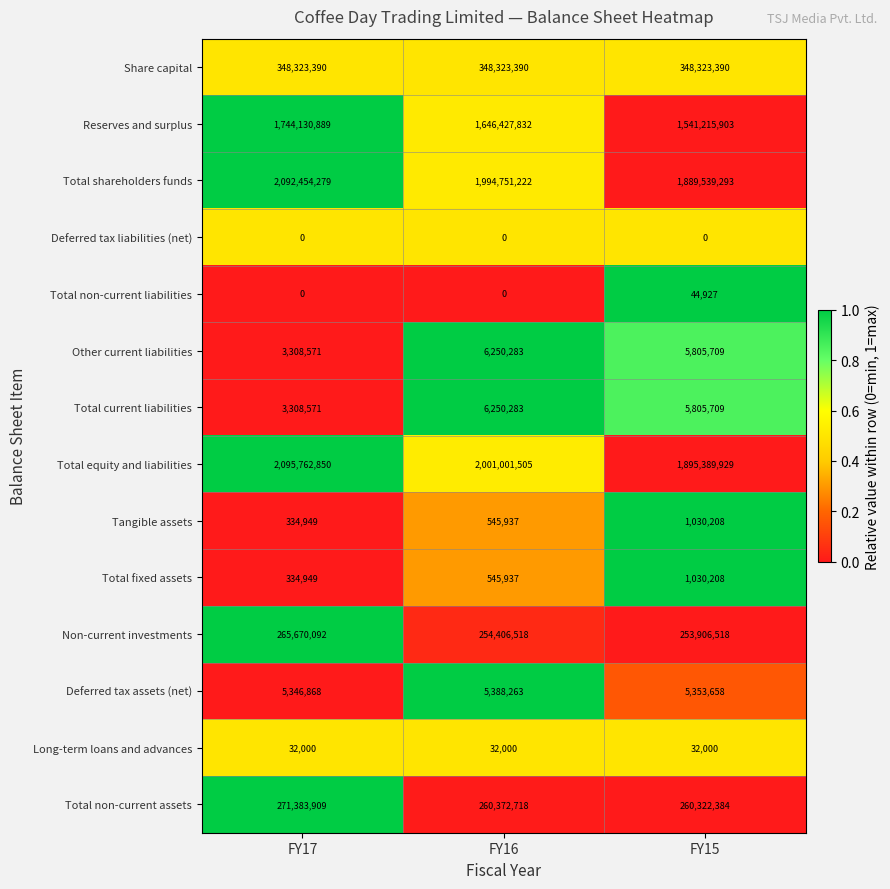

Is it true that Non-current investments equals 265670092 at FY17?

True